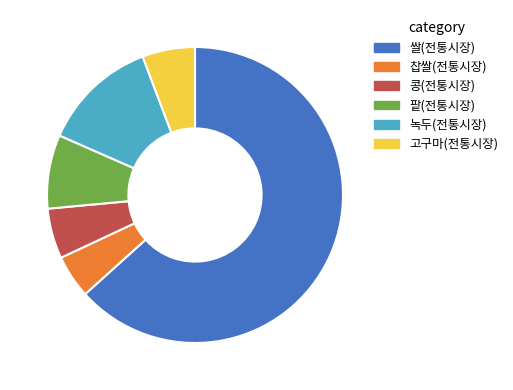

What is the ratio of the value at 고구마(전통시장) to the value at 콩(전통시장)?

1.0